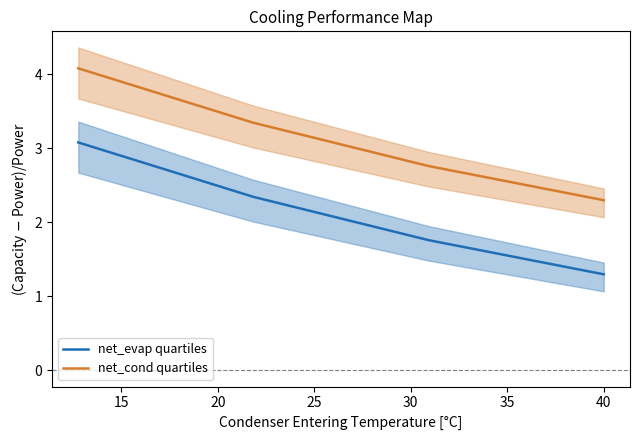

What is the maximum value for net_evap quartiles?

3.1